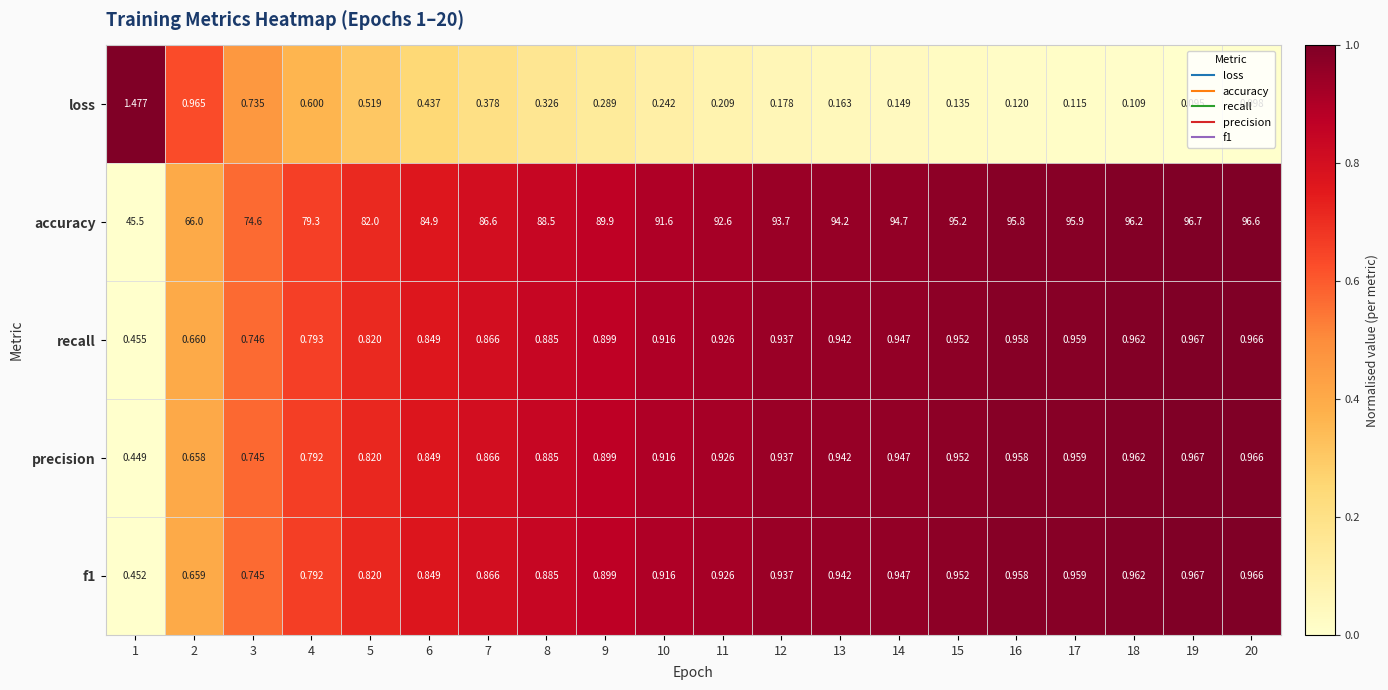

What is the total value across all series at 2?

68.9